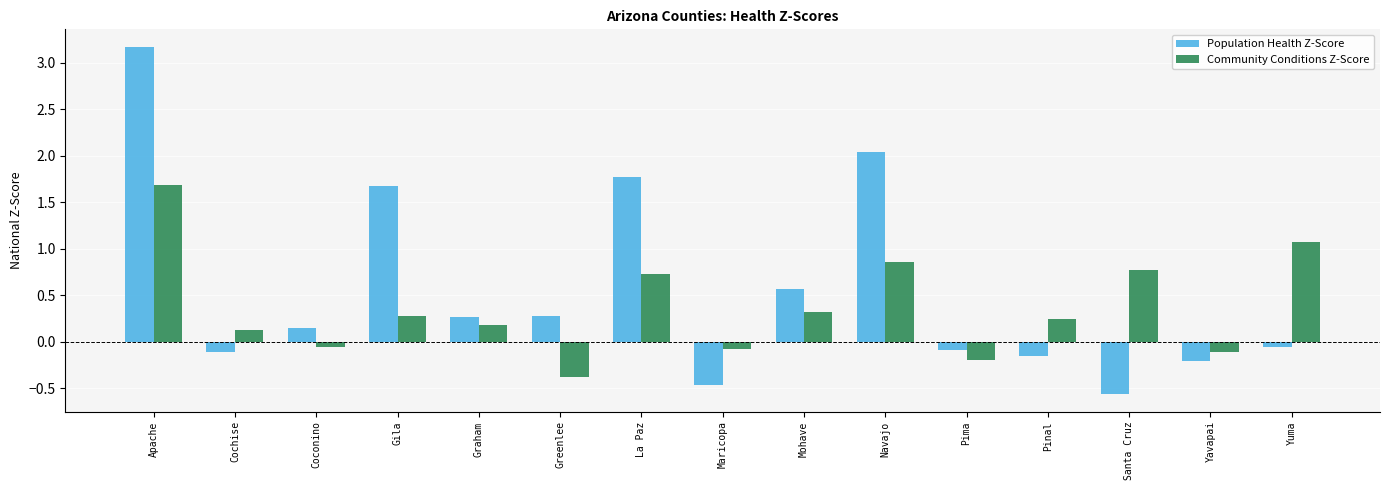

At which category is the sum across all series the highest?

Apache